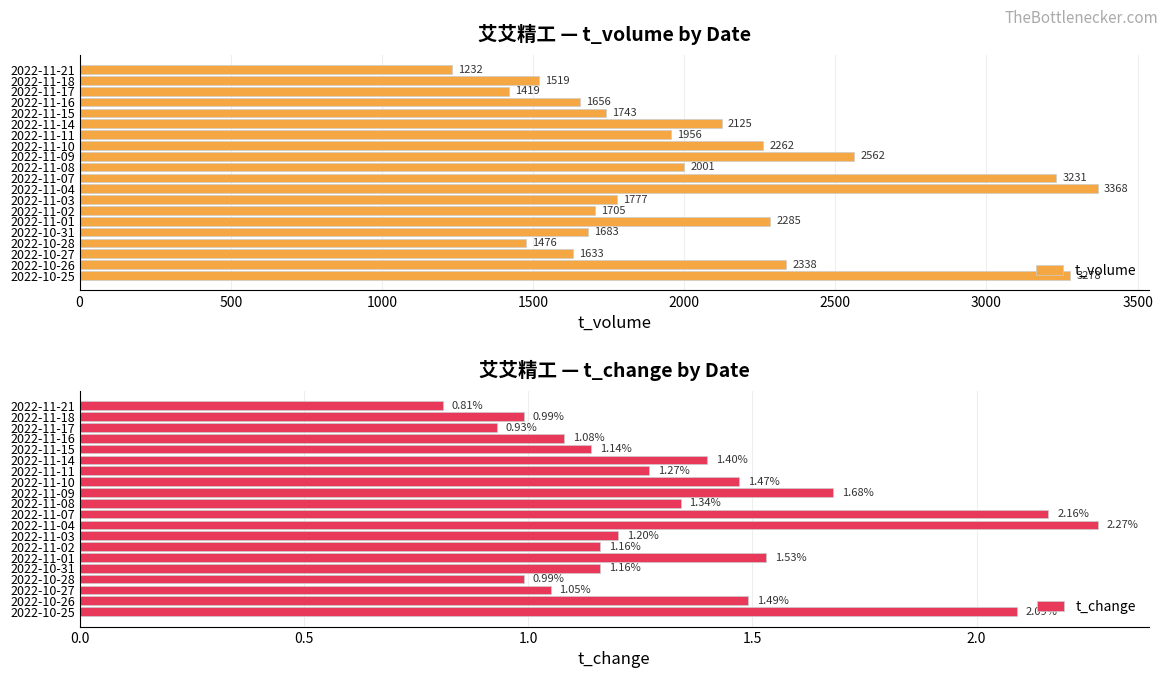

What is the minimum value for t_volume?

1232